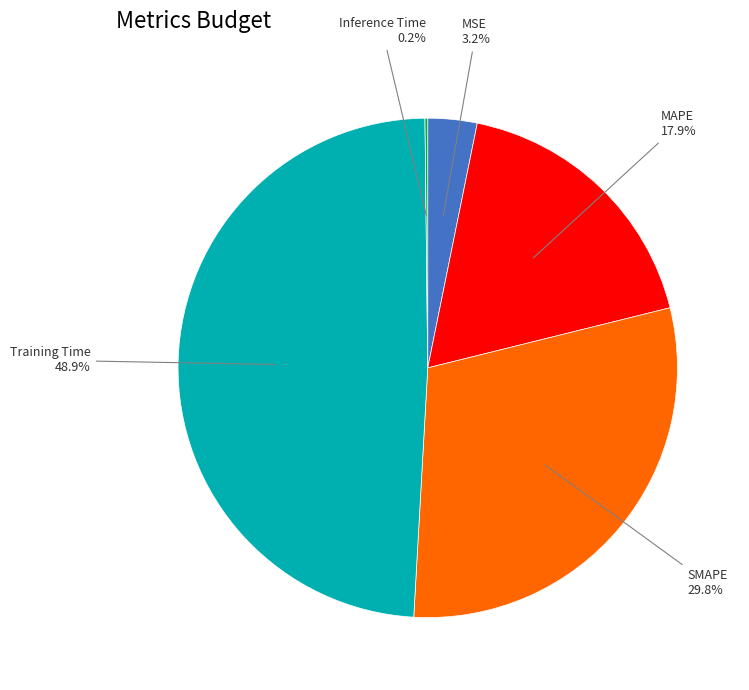

Does any single category account for the majority?

No